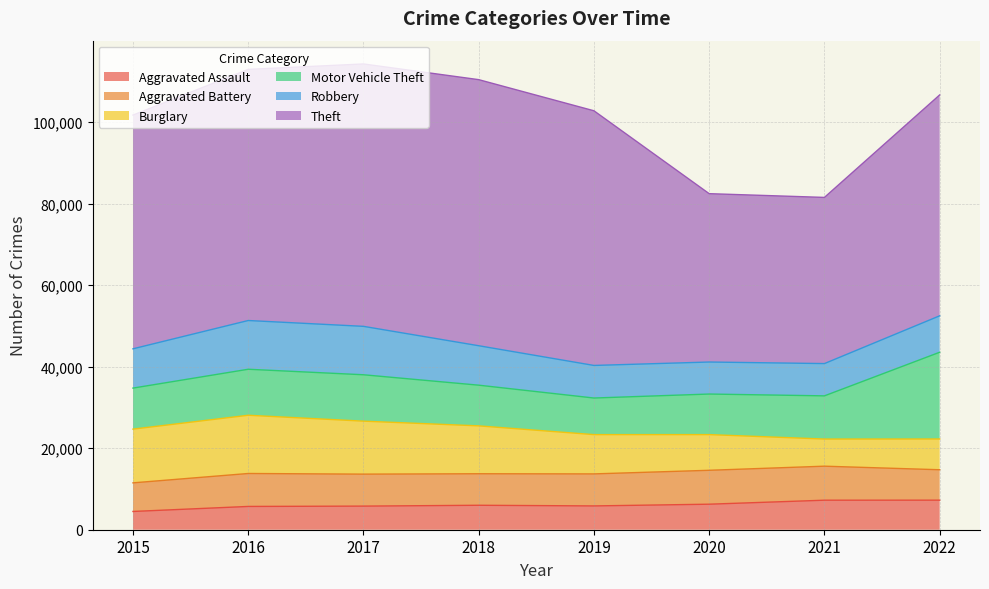

Which has a higher value, 2019 or 2016?

2019